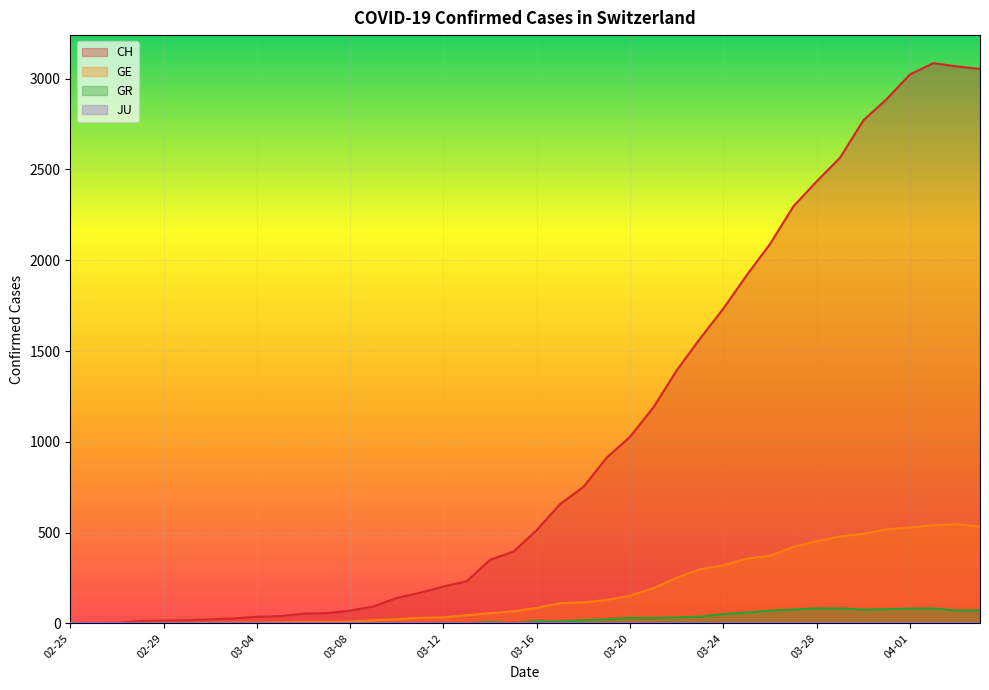

In GE, how many points are higher than both neighbors (excluding endpoints)?

1